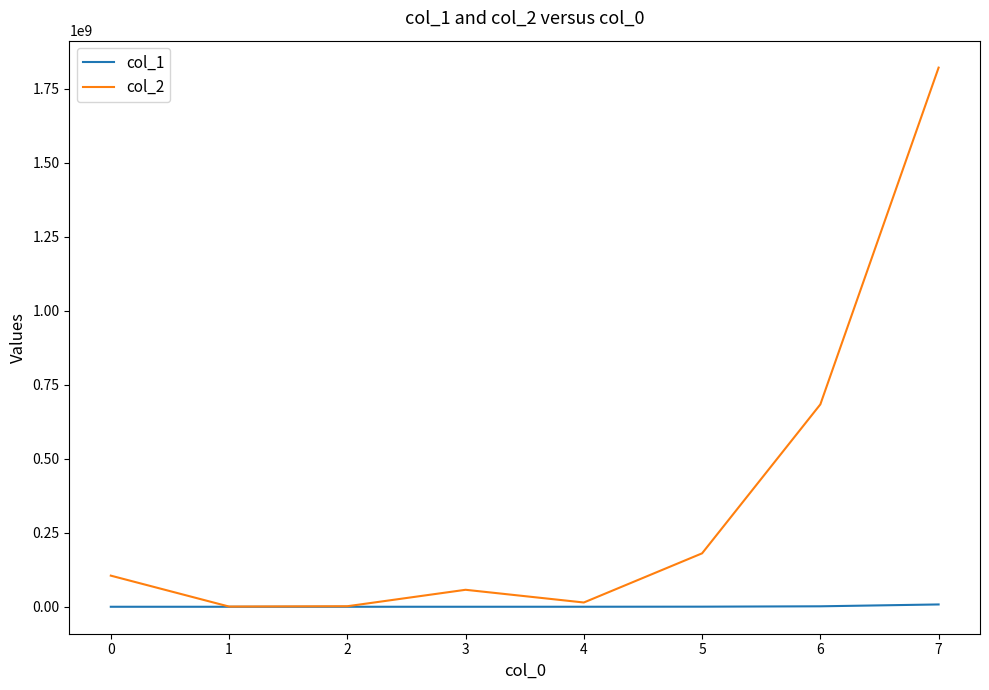

What is the total value across all series at 6?

685074000